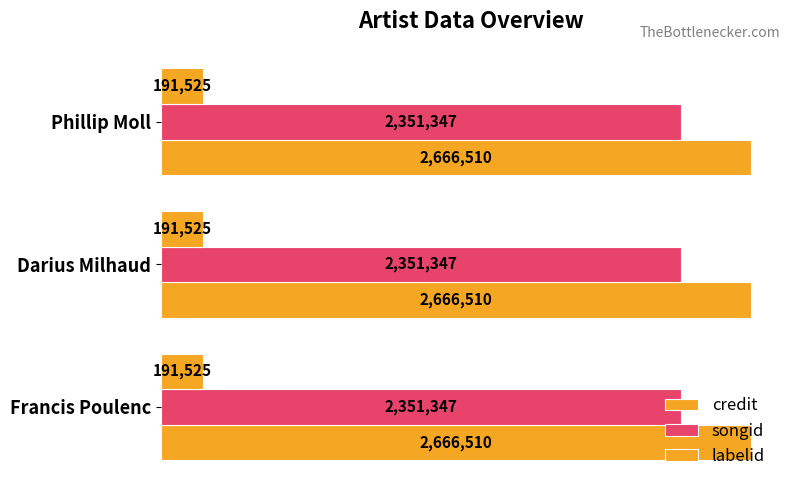

At which category is the sum across all series the highest?

Francis Poulenc